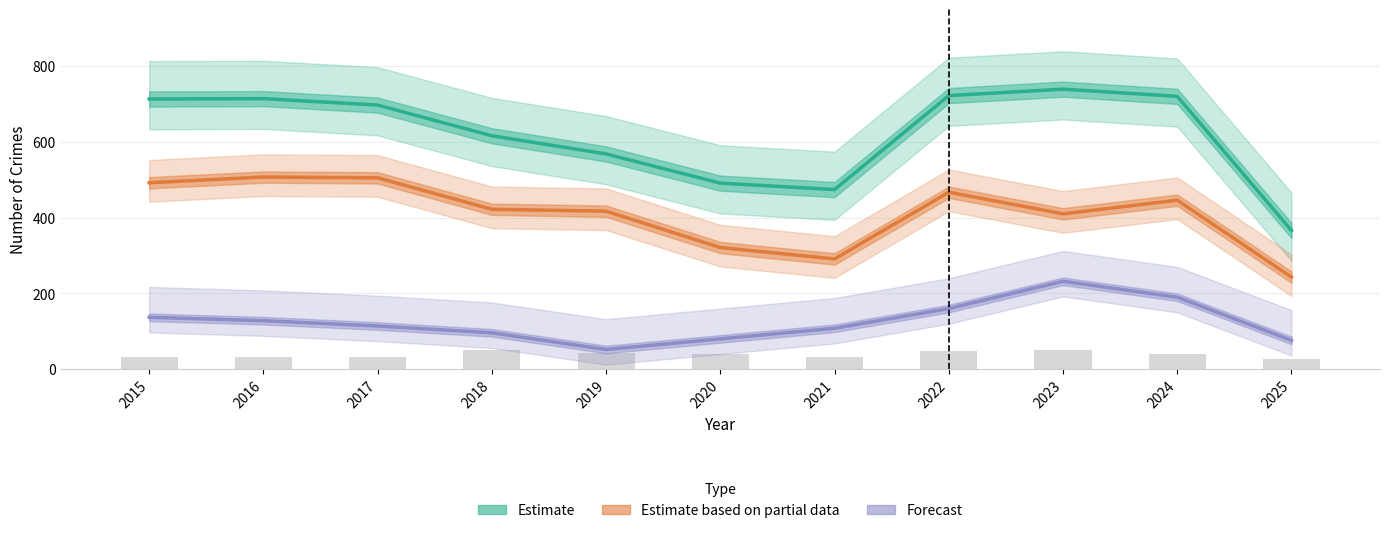

What is the smallest value displayed?

52